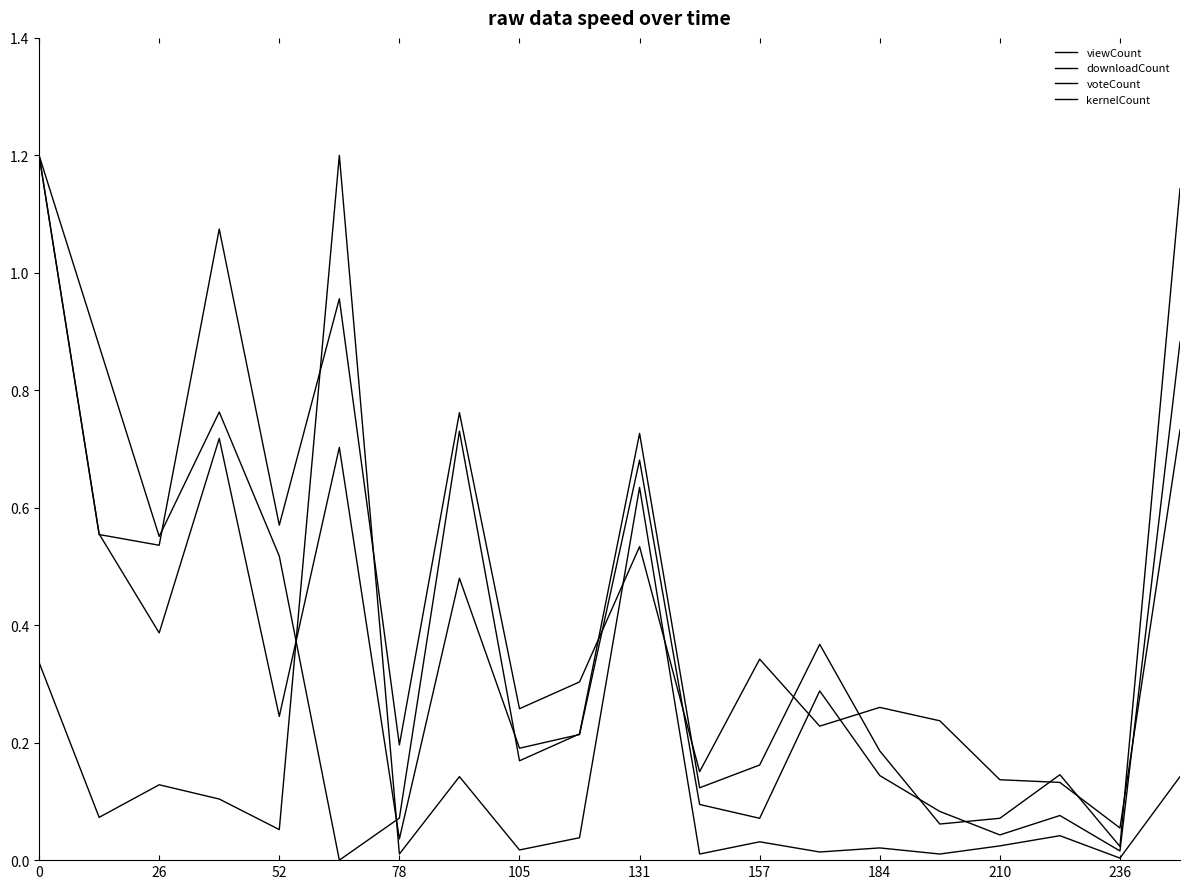

How many lines are shown in the chart?

4